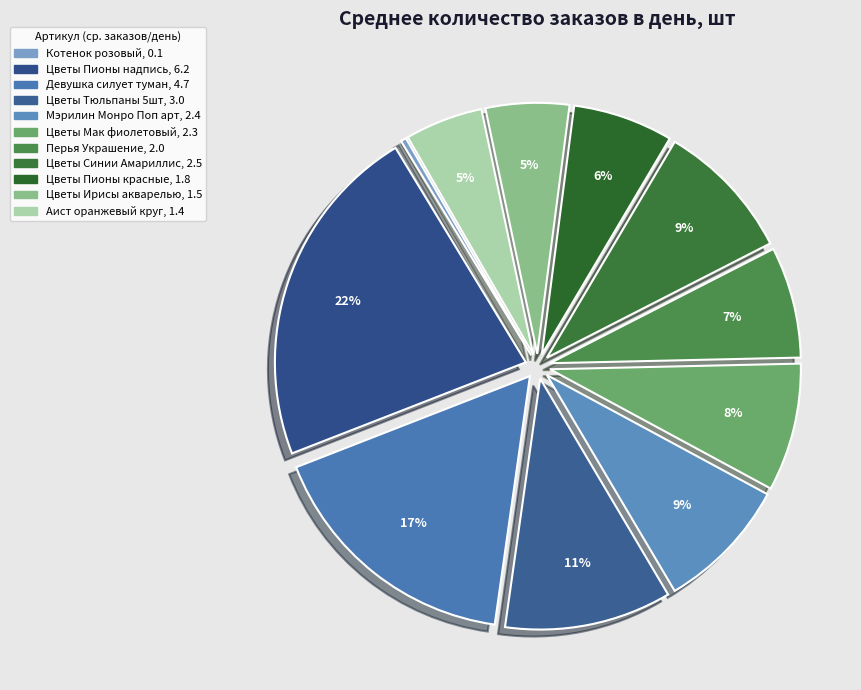

How much of the chart is everything except Цветы Тюльпаны 5шт?

89.2%